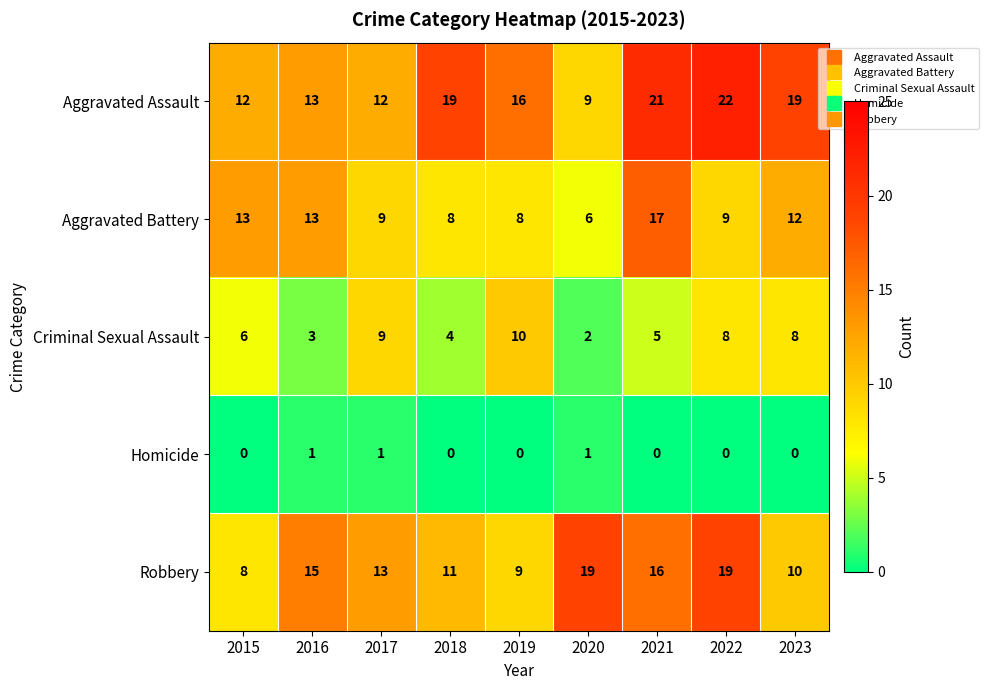

What is the sum of all Aggravated Battery values?

95